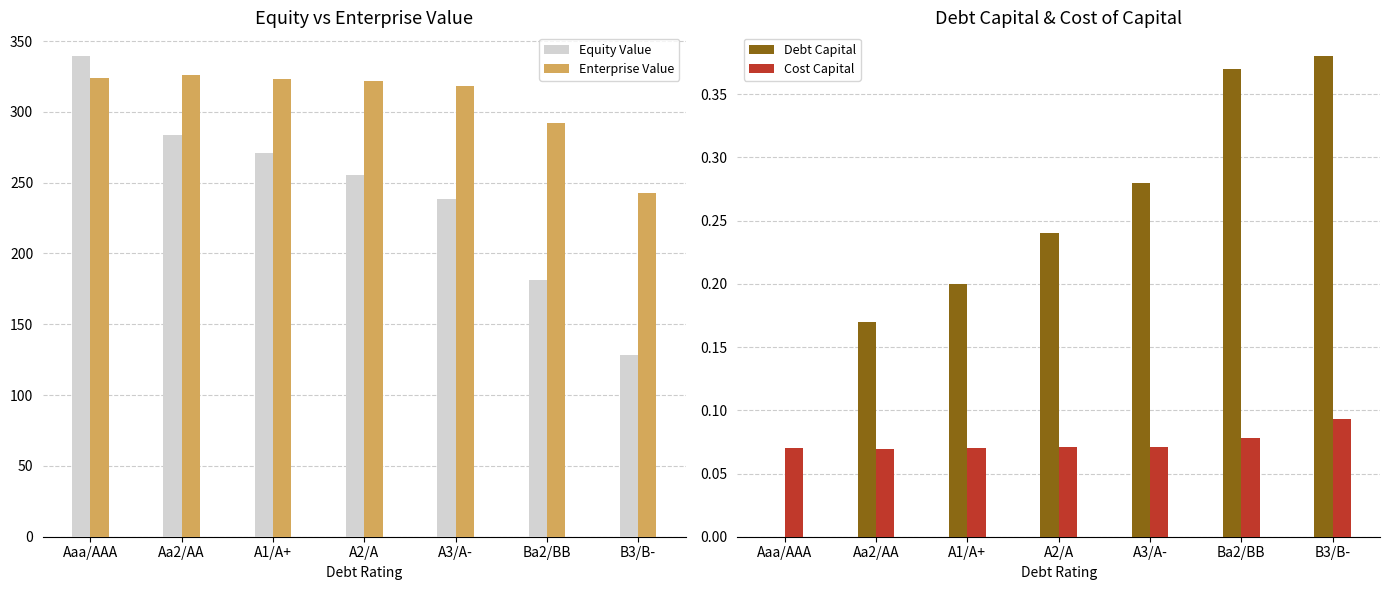

Does the chart contain stacked bars?

No